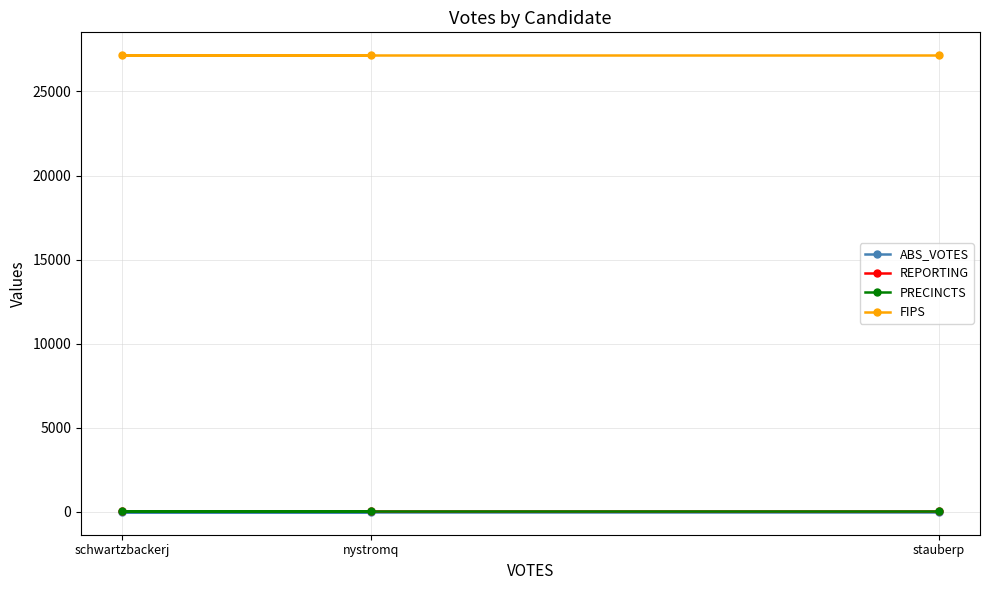

Does the chart have visible grid lines?

Yes